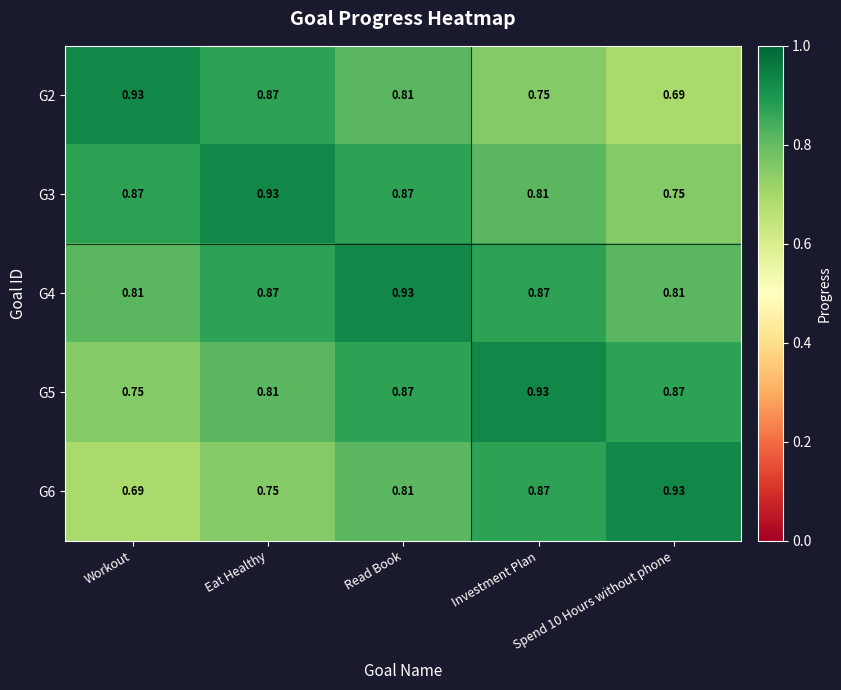

How many data points does each series have?

5